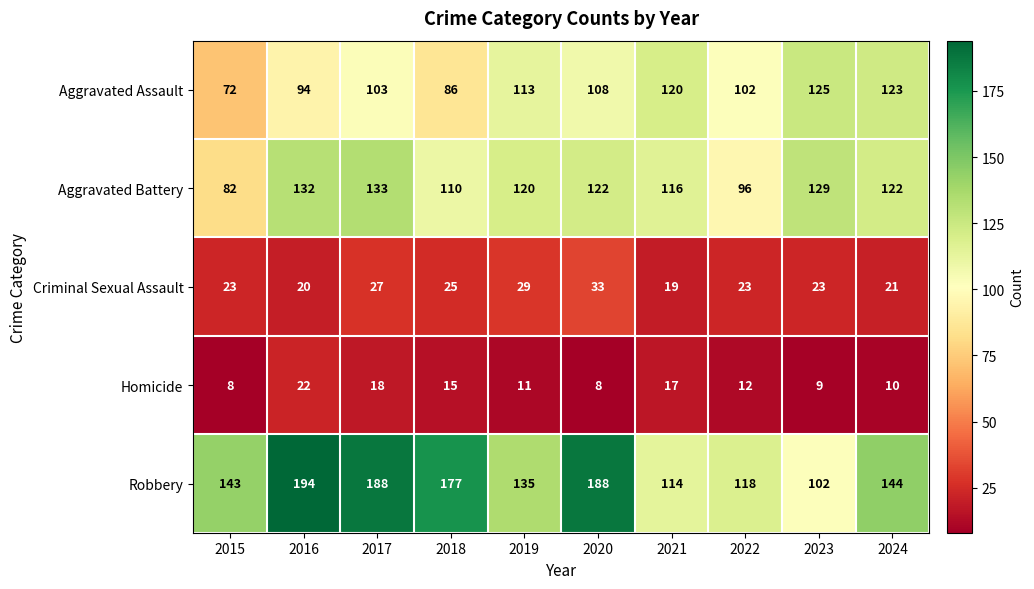

What is the spread (max minus min) of values at 2015?

135